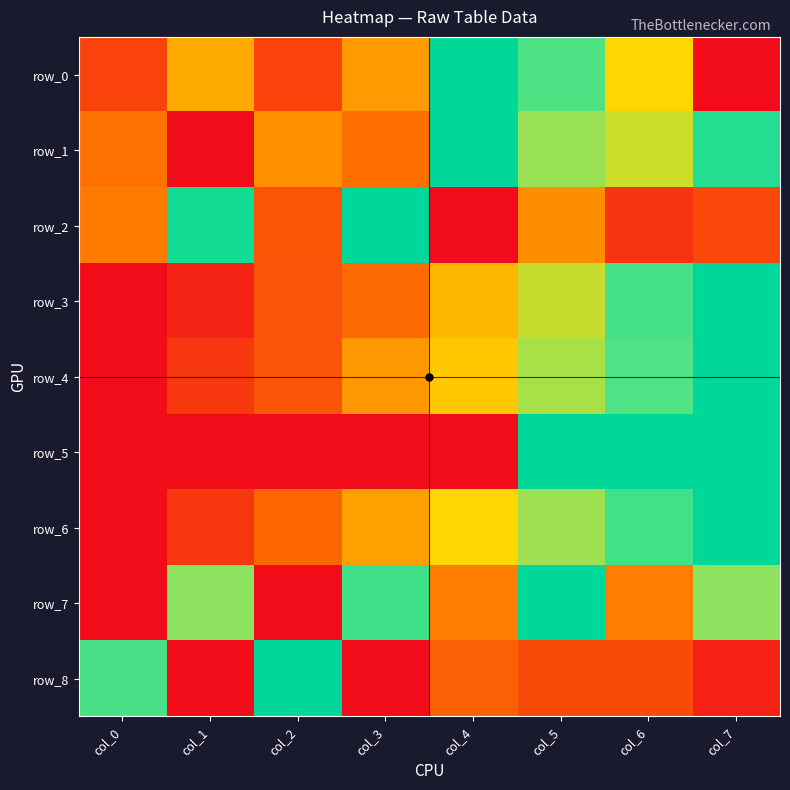

How many positive values does the row_1 series have?

7